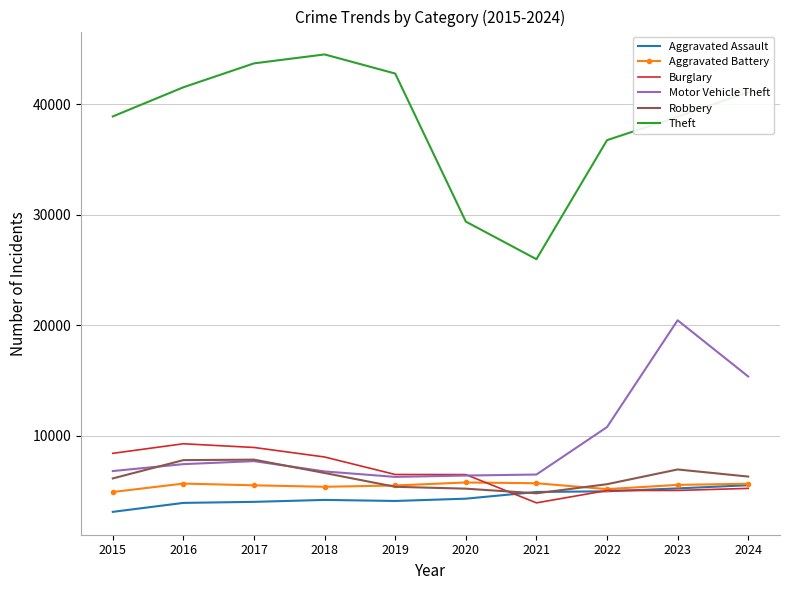

Which category has the lowest value across all series?

2015